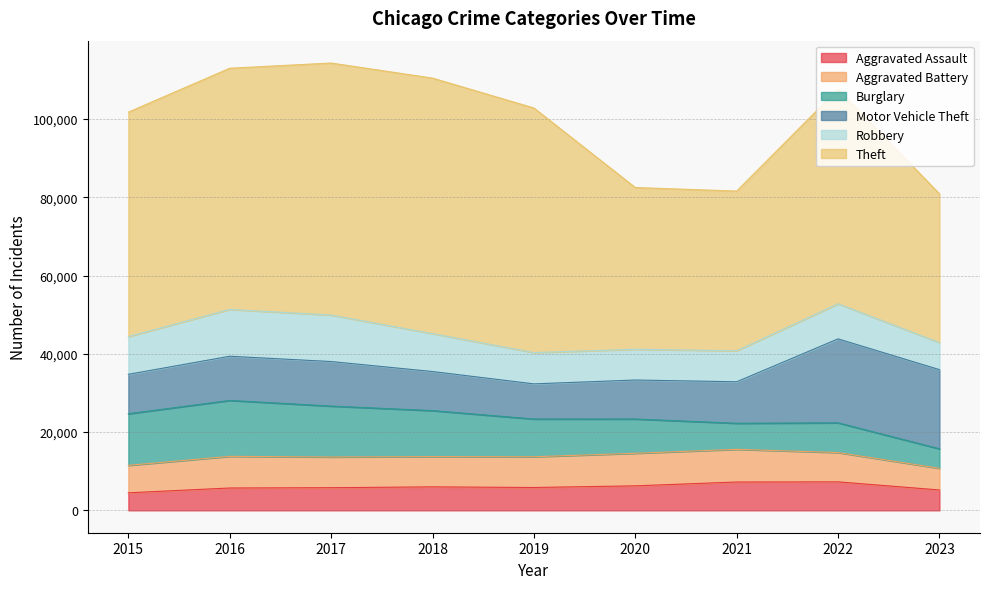

In Aggravated Assault, how many points are higher than both neighbors (excluding endpoints)?

2